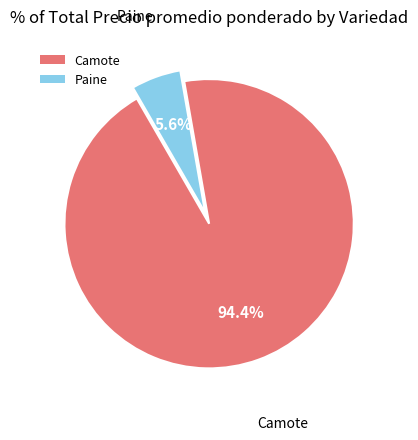

What is the largest slice in the pie chart?

Camote